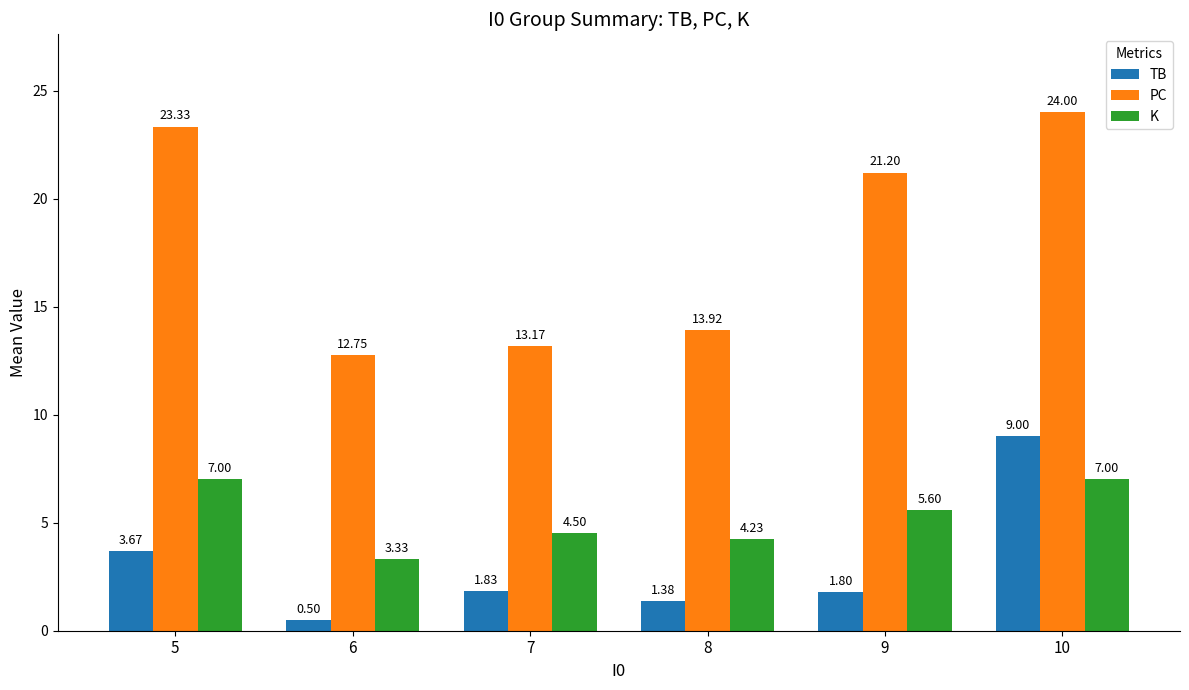

What is the total value across all series at 10?

40.0